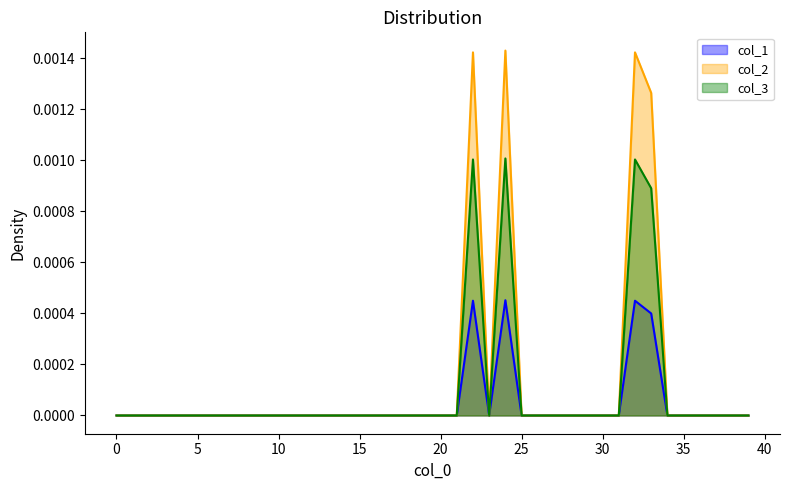

What position from the right is 26.0?

14